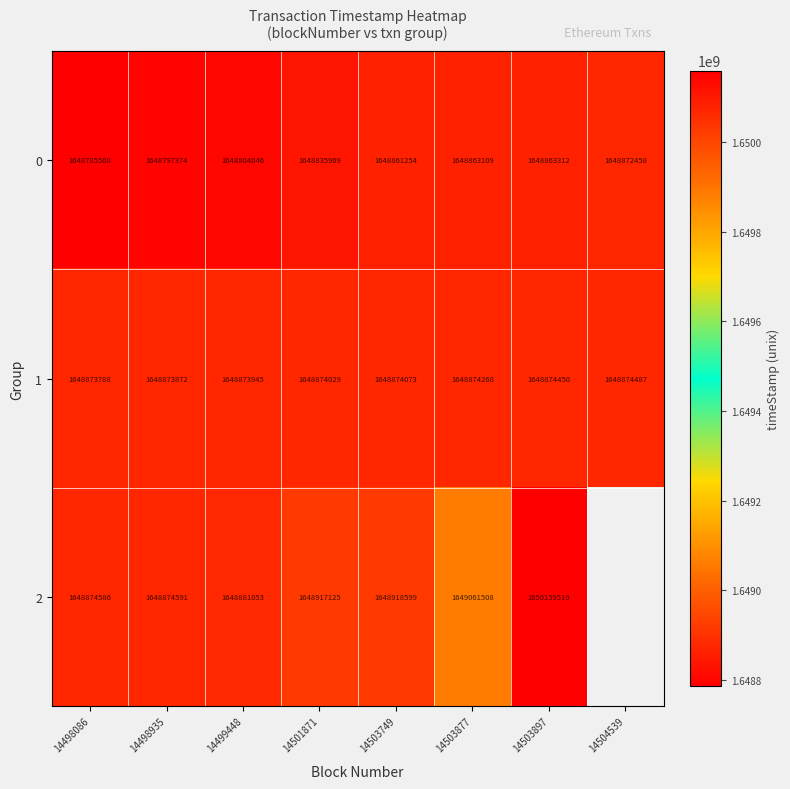

How many data points in 0 are less than 1648861254?

4